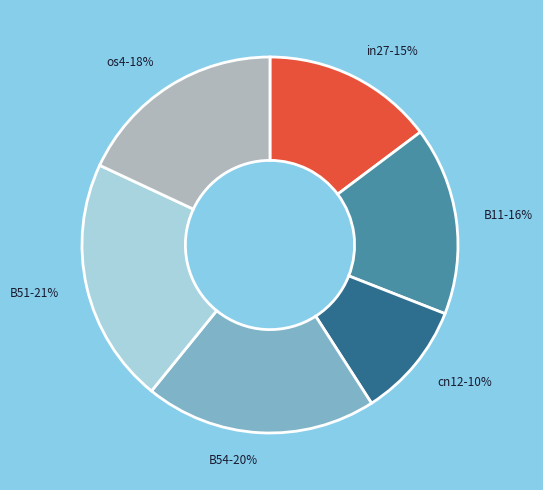

True or false: cn12-10% accounts for 2% of the total.

False